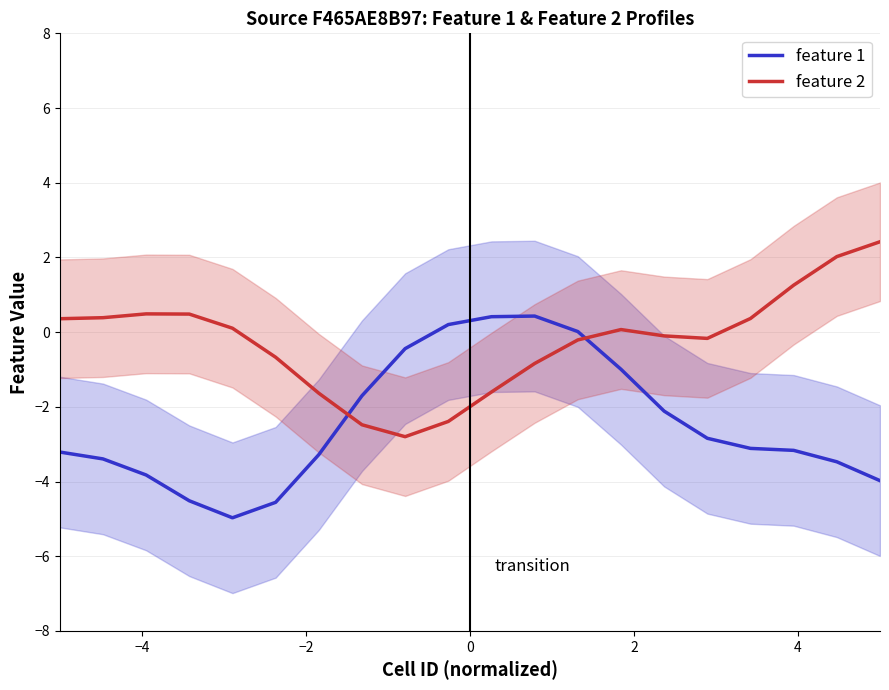

What is the highest value of the feature 2 series?

2.4